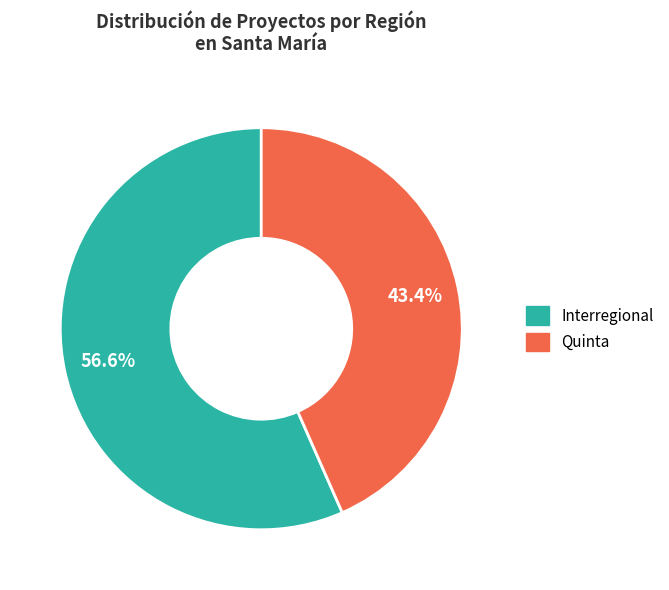

How much of the chart is everything except Interregional?

43.4%